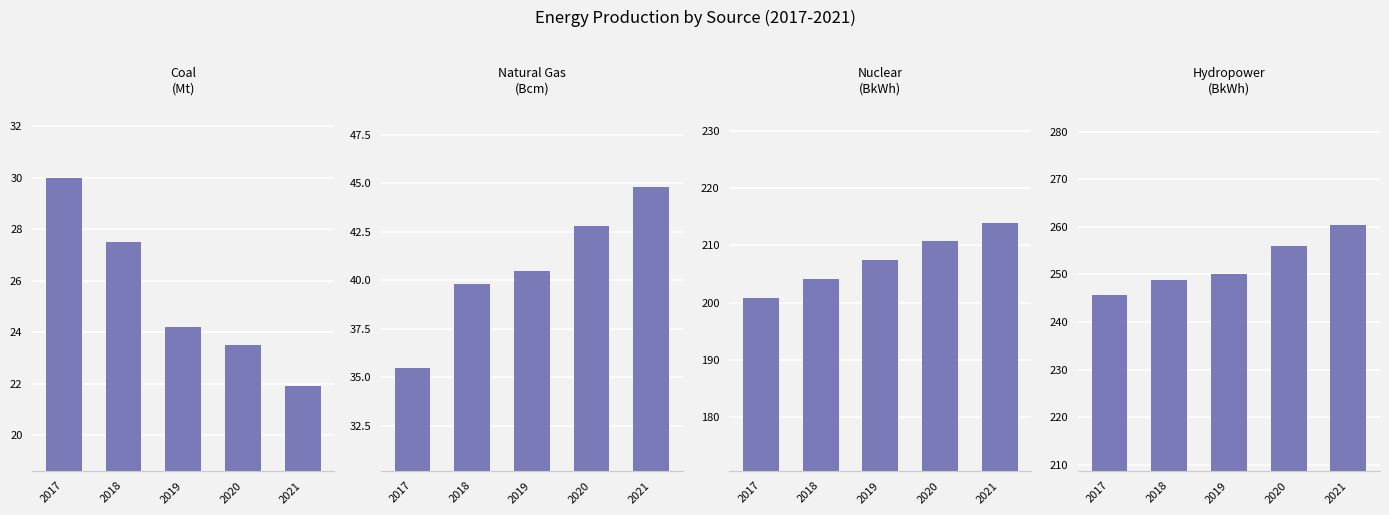

What is the total value across all series at 2018?

520.4